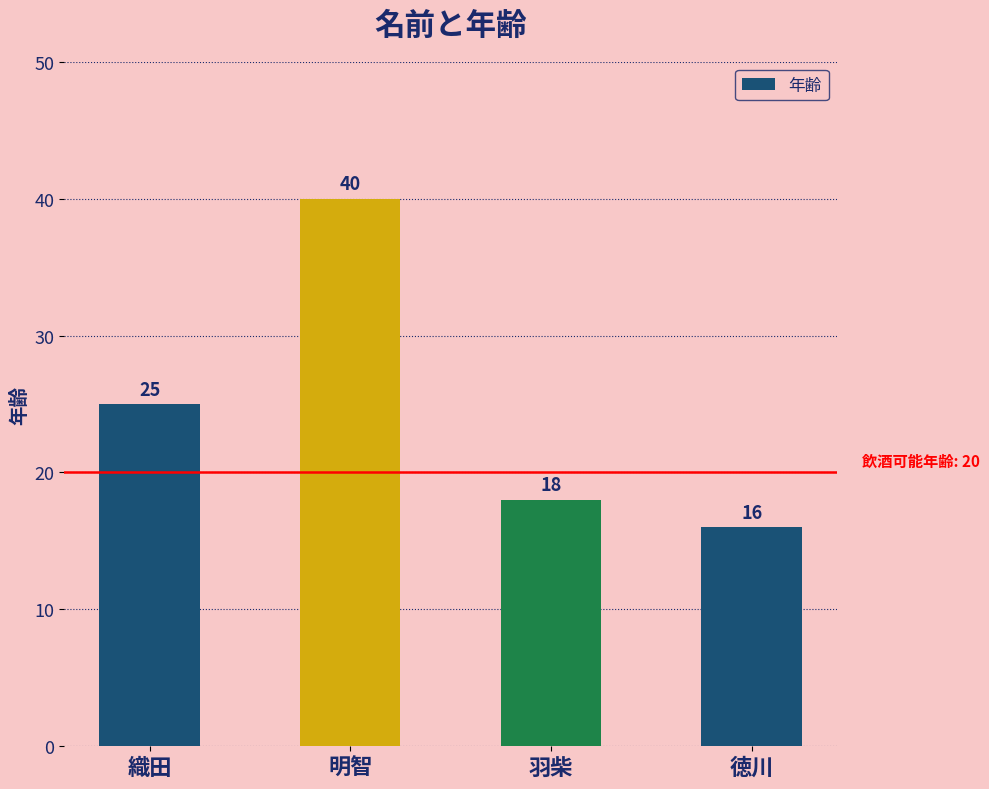

List the labels in order of value, largest first.

明智, 織田, 羽柴, 徳川